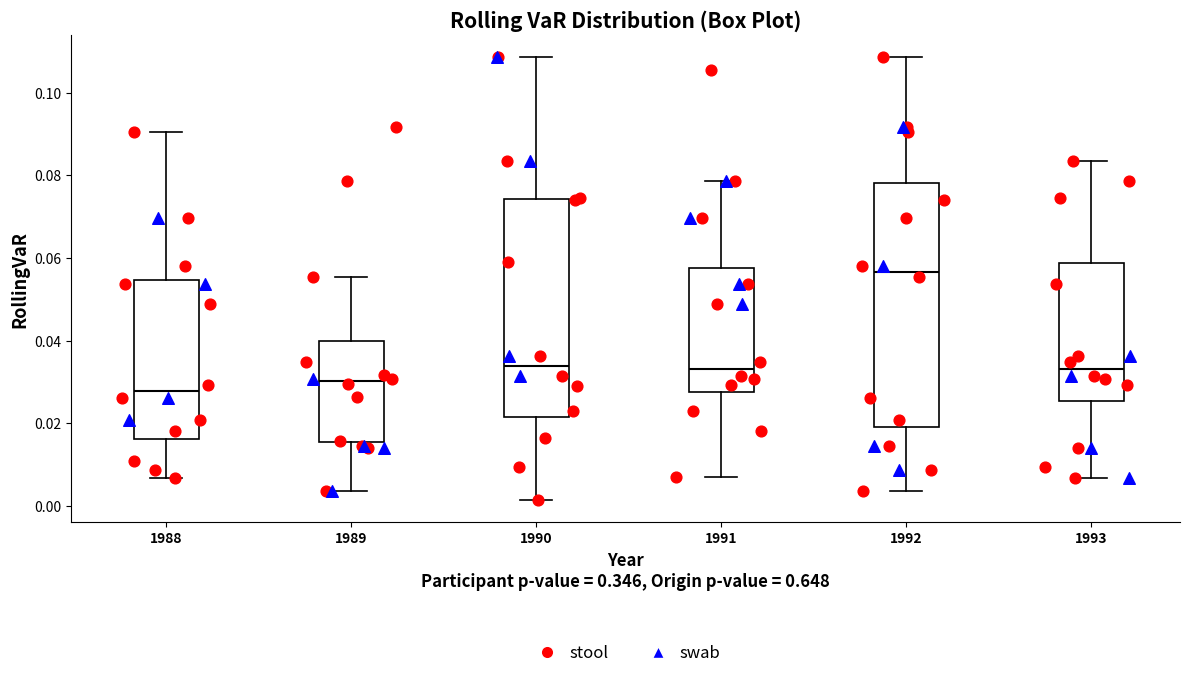

Reading left to right, read every box against the y-axis: the position of its median line, the range the box covers, and the ends of its whiskers. The values are not printed on the chart, so give them approximately, as read against the axis.

1988: median 0.028, box 0.016 to 0.054, whiskers 0.006 to 0.090
1989: median 0.030, box 0.016 to 0.040, whiskers 0.004 to 0.056
1990: median 0.034, box 0.022 to 0.074, whiskers 0.002 to 0.108
1991: median 0.034, box 0.028 to 0.058, whiskers 0.006 to 0.078
1992: median 0.056, box 0.020 to 0.078, whiskers 0.004 to 0.108
1993: median 0.034, box 0.026 to 0.058, whiskers 0.006 to 0.084